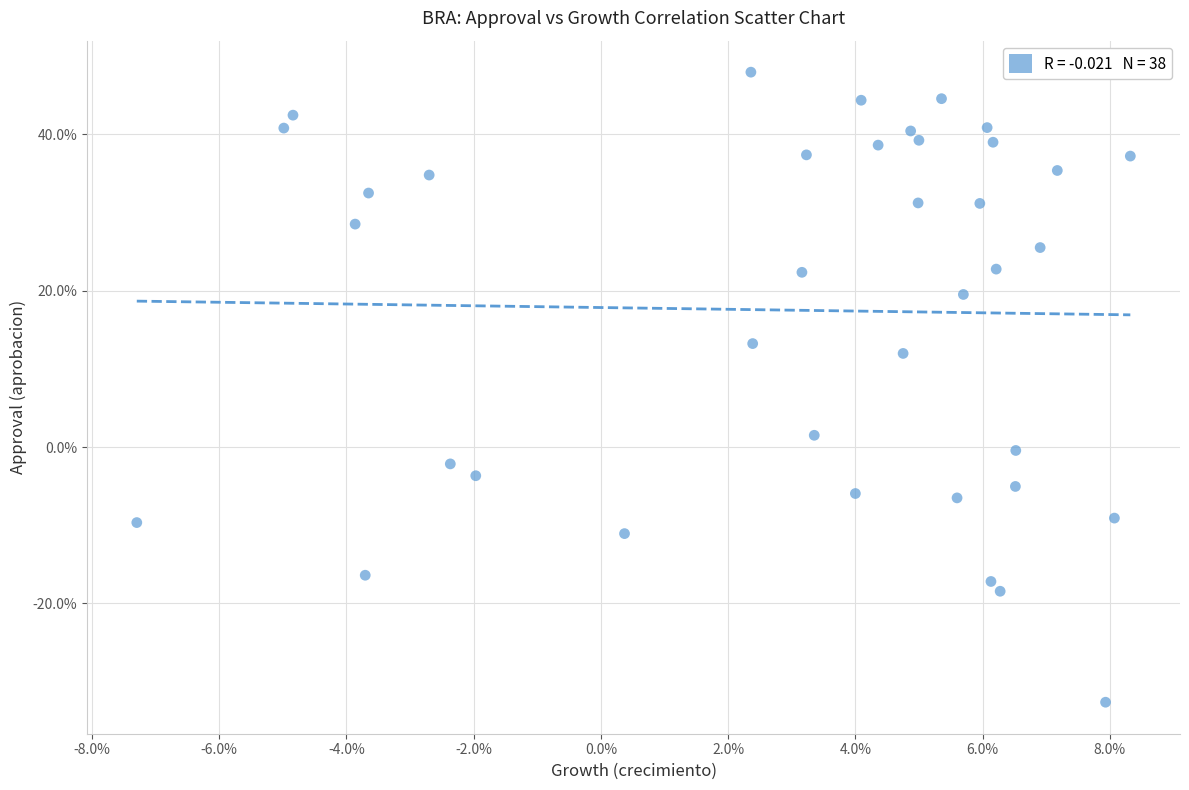

What is the range of Y values (max minus min)?

80.6